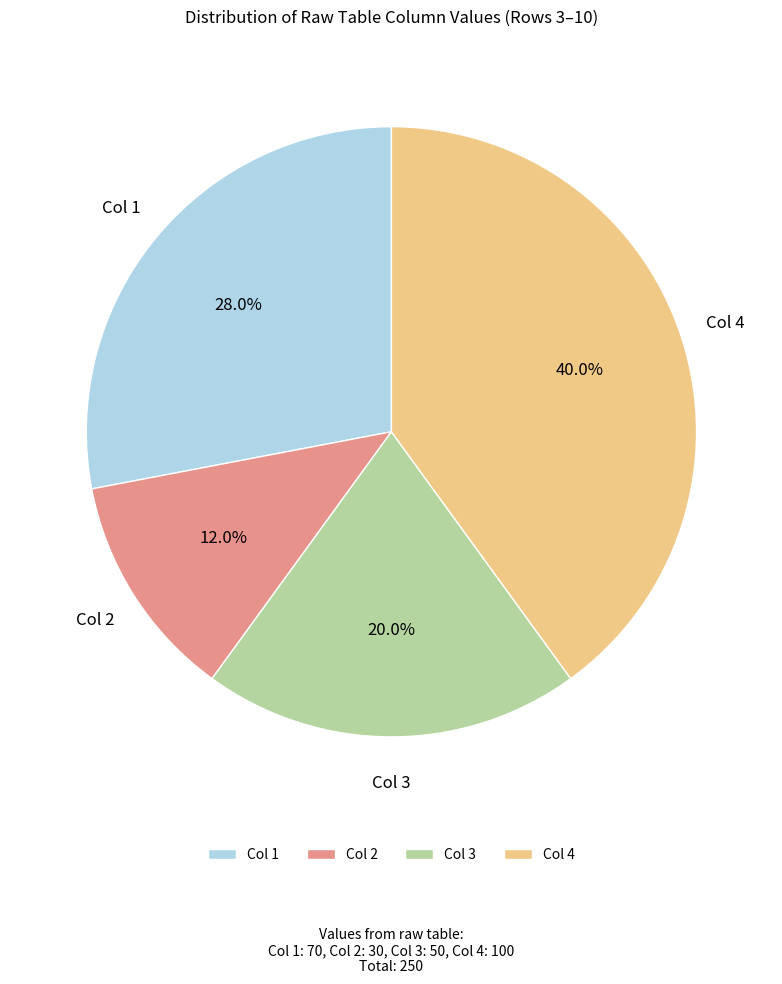

Which has a higher value, Col 3 or Col 2?

Col 3